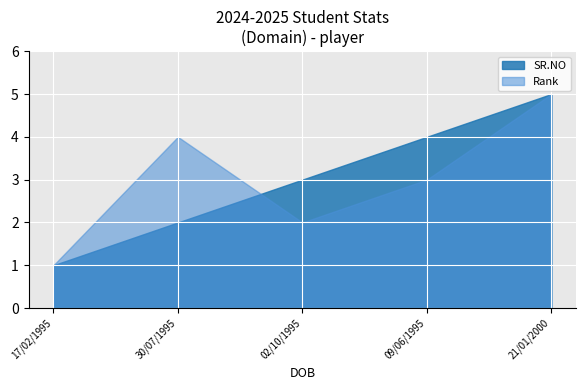

True or false: SR.NO and Rank intersect in this chart.

True